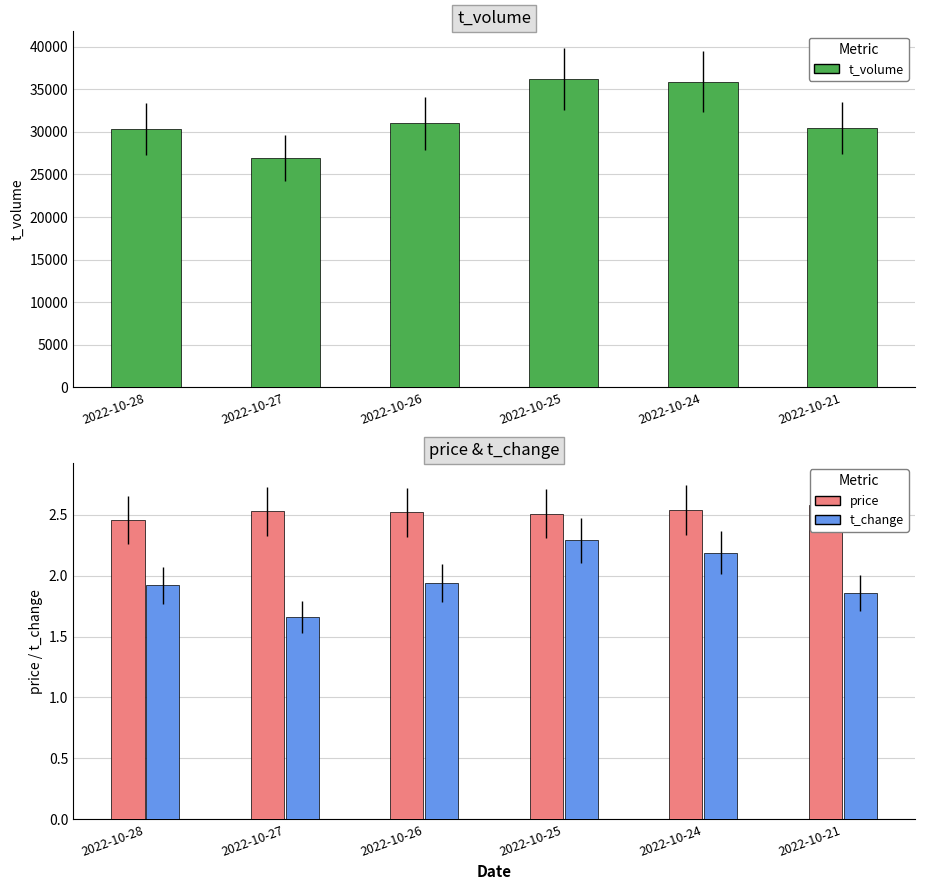

Which category has the highest value in the t_change series?

2022-10-25